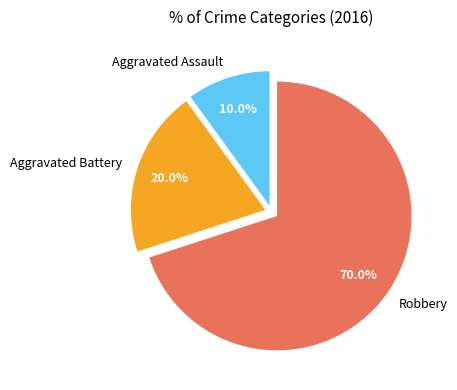

Which category accounts for the majority?

Robbery